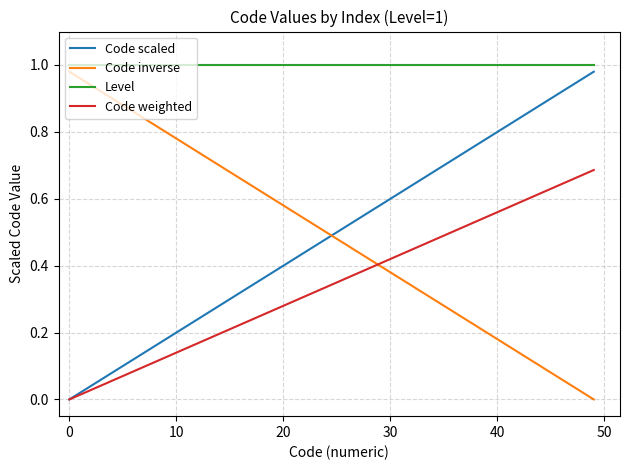

Which series has the largest total across all categories?

Level